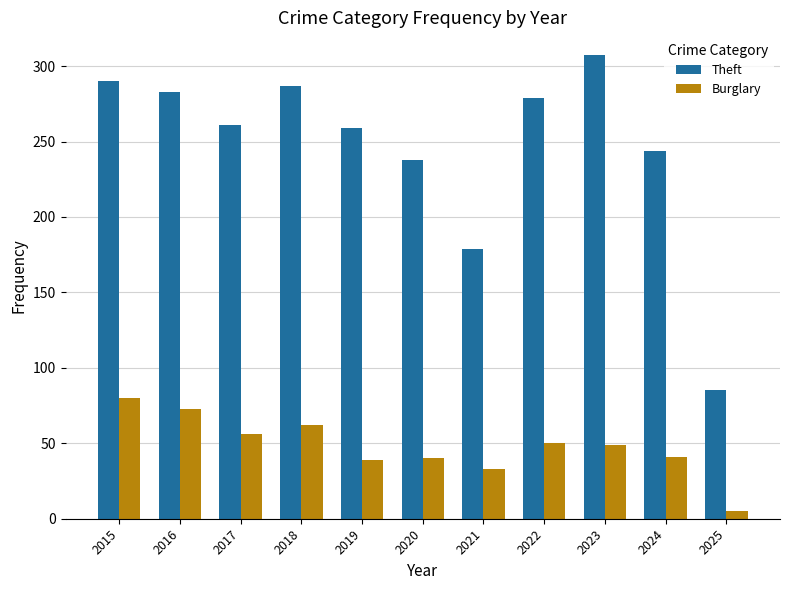

At which label does Burglary first exceed 49?

2015